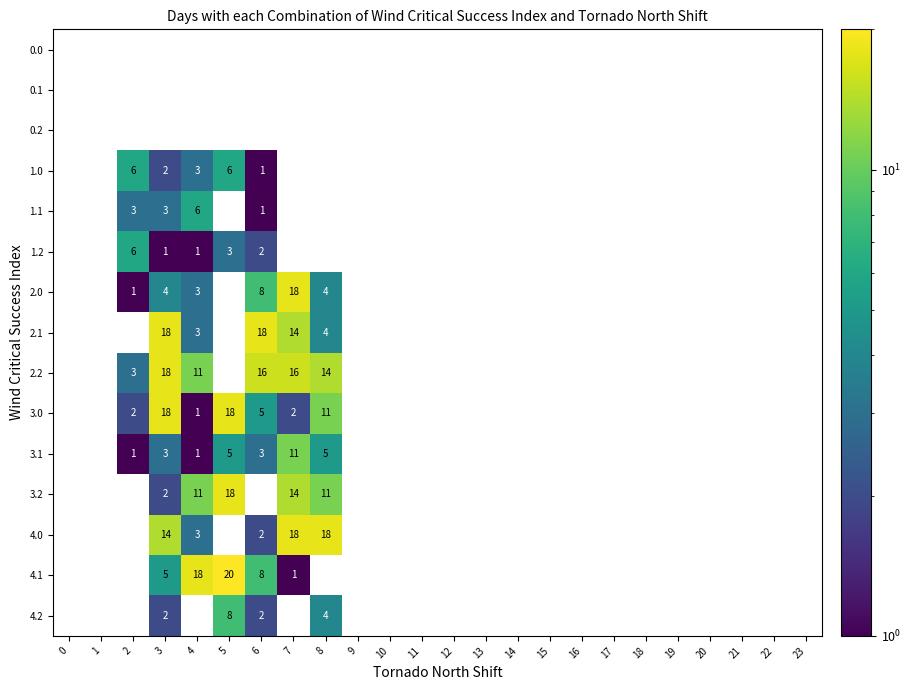

True or false: 0.0 has a value of 0 at 1.

True